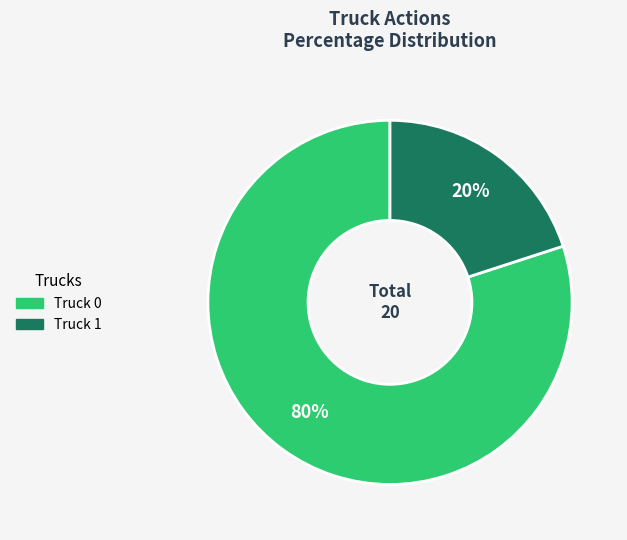

Which has a higher value, Truck 1 or Truck 0?

Truck 0